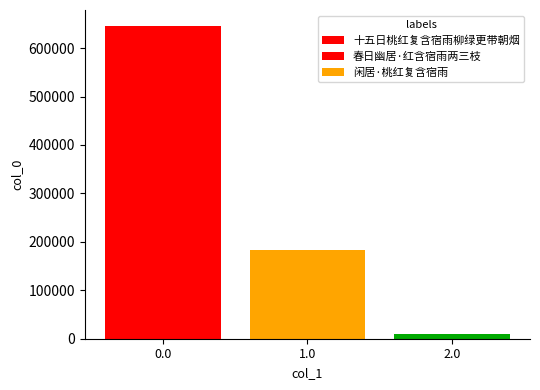

What is the sum of the values at 0.0 and 2.0?

656348